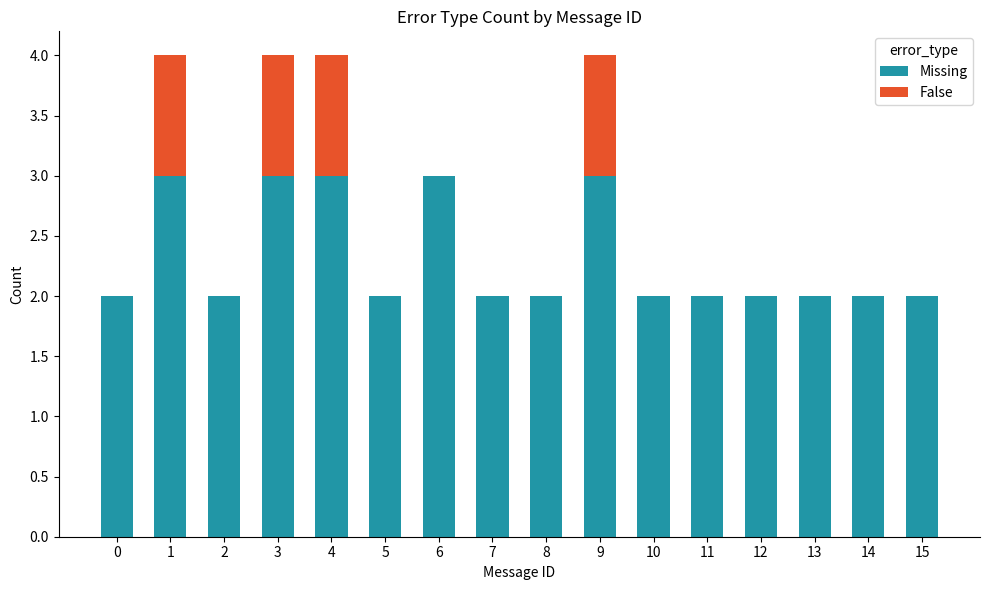

True or false: Missing has a value of 1 at 0.

False